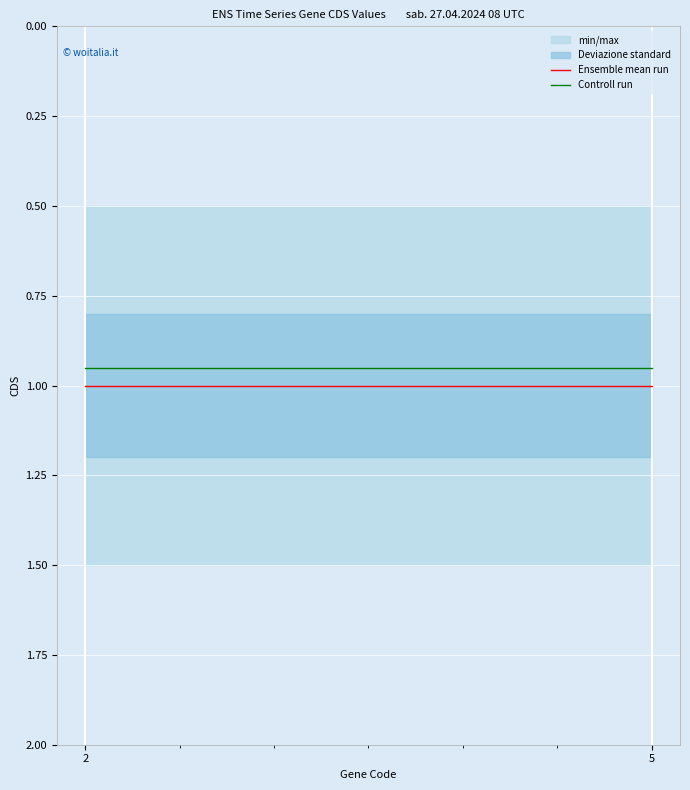

What is the value of the Controll run point at the 5th from the left?

0.9